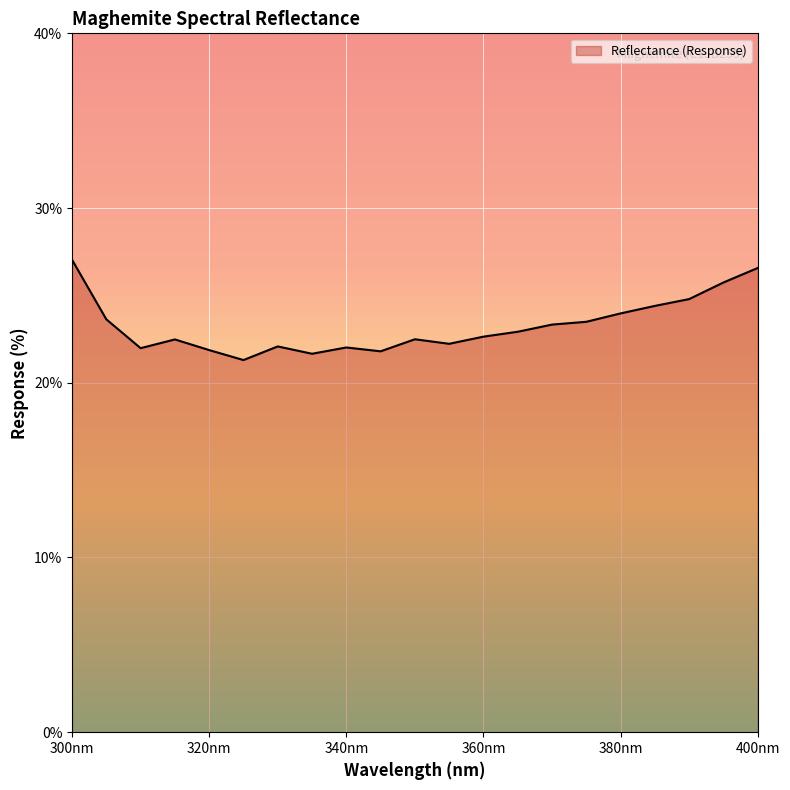

What is the minimum value shown in the chart?

21.3